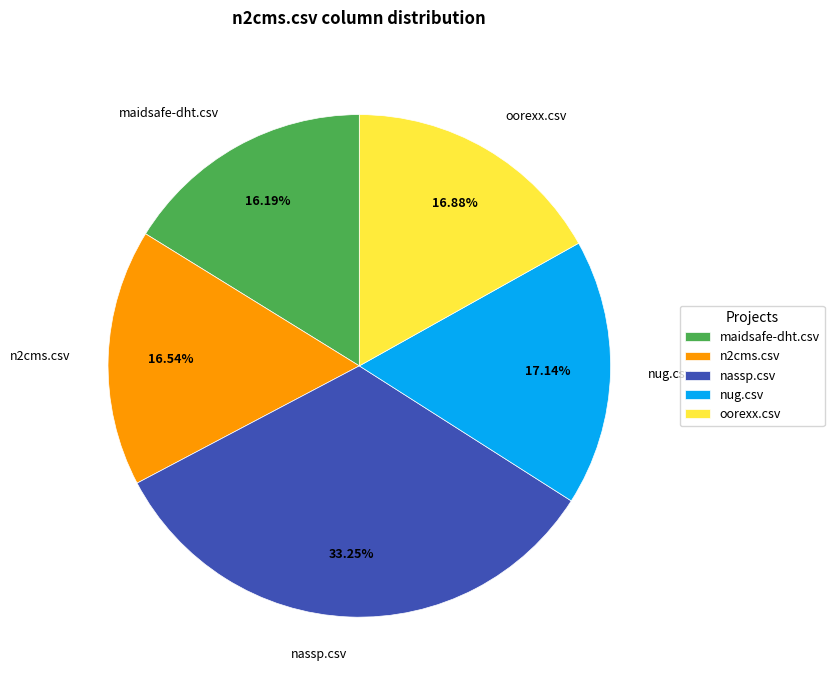

How many slices are in this pie chart?

5